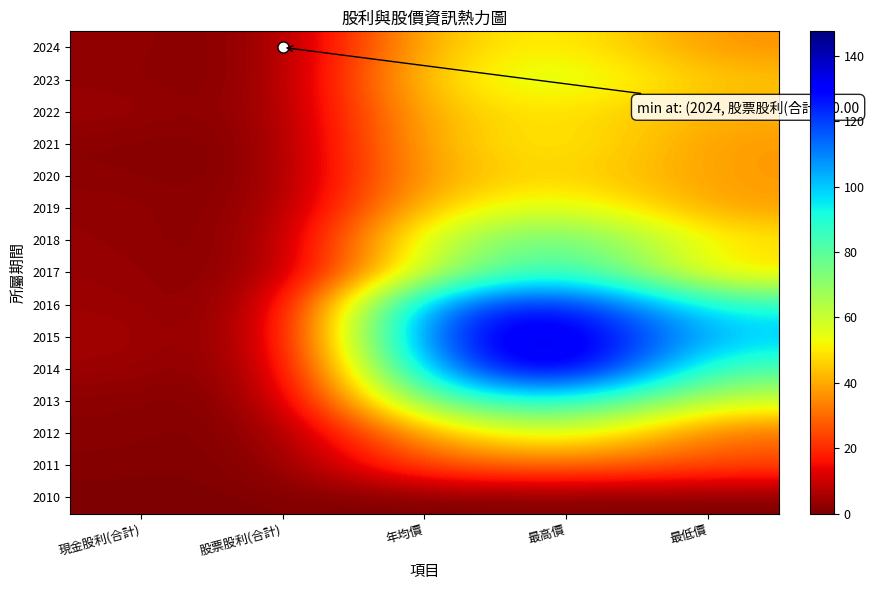

Between 最高價 and 年均價, which is larger?

最高價